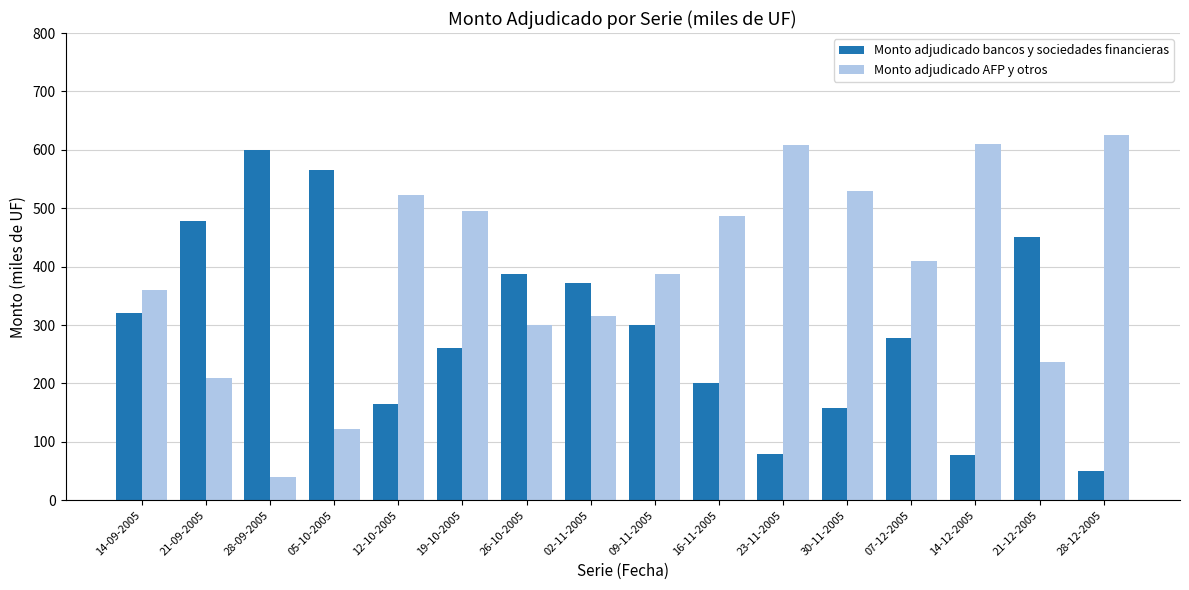

What is the difference between the second highest and second lowest values in the Monto adjudicado AFP y otros series?

487.5